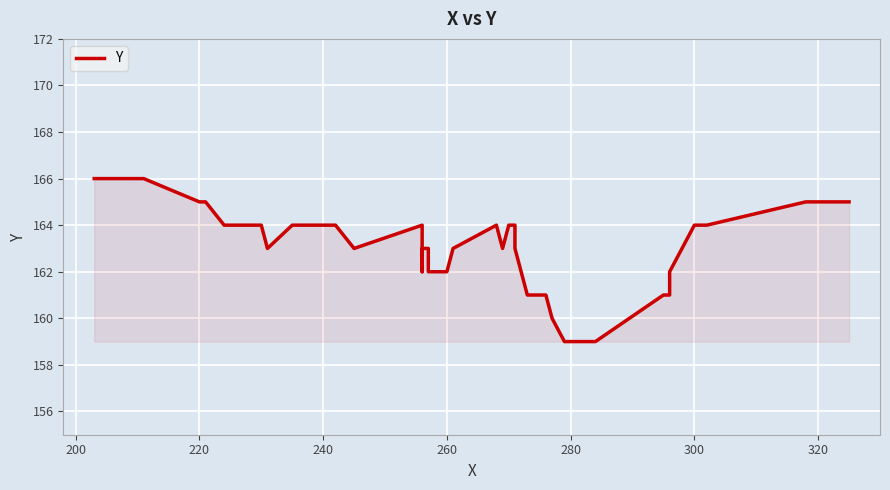

How many values are between 162 and 164?

26